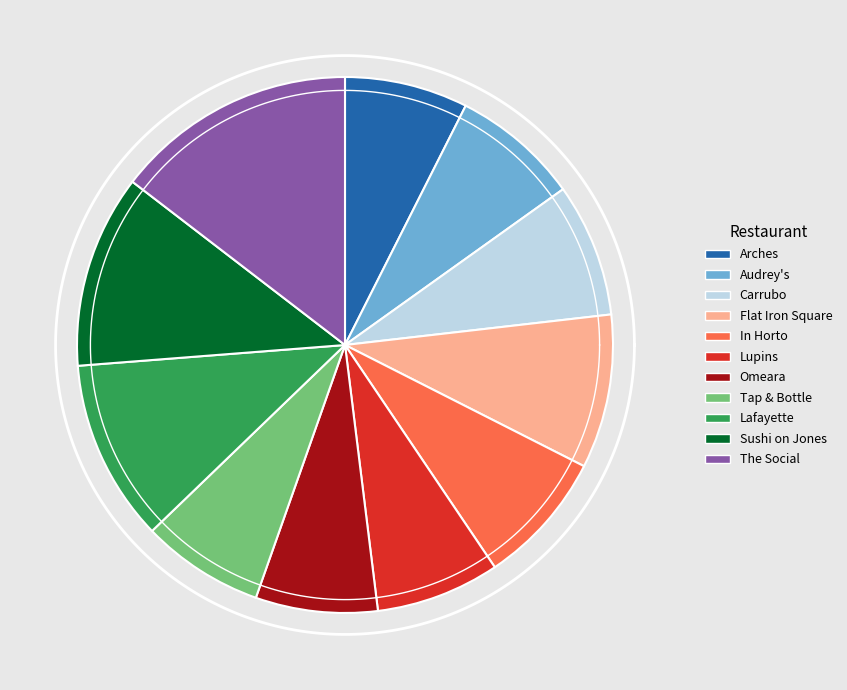

To the nearest percent, what percentage of the pie is Sushi on Jones?

12%